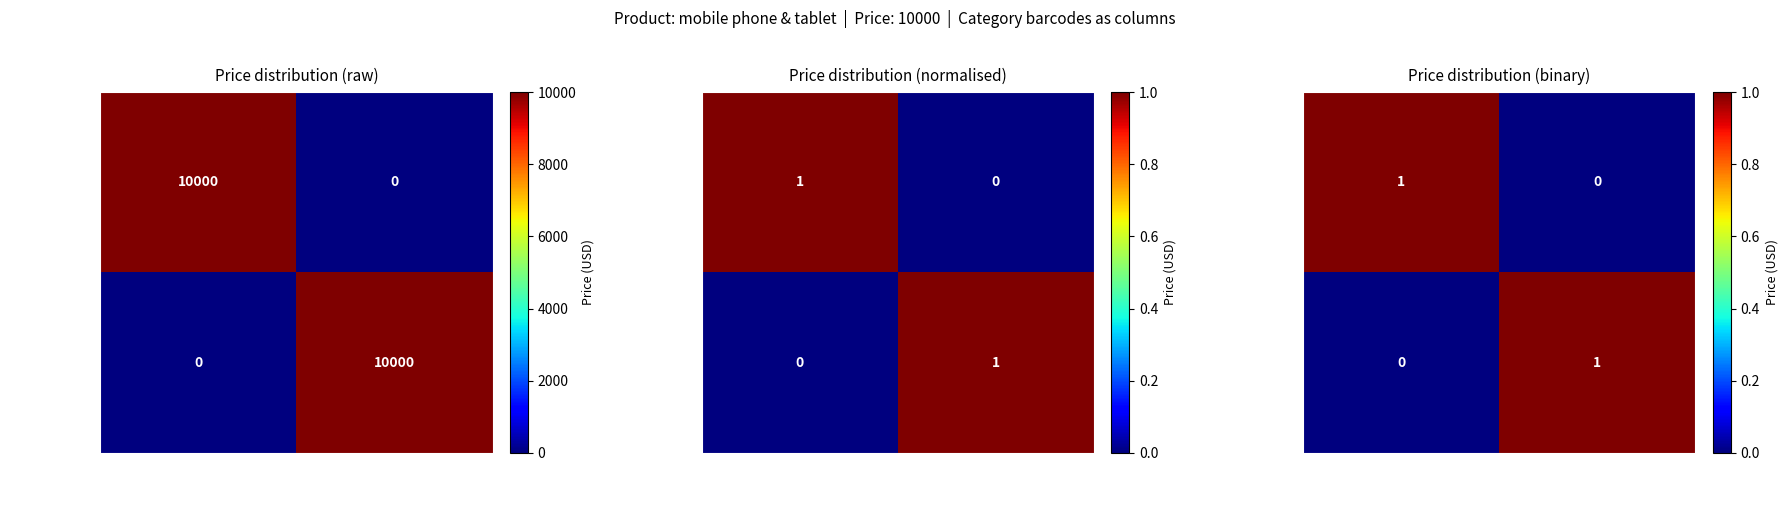

At which category does the chart reach its minimum across all series?

667a5fa83307aebcf3fb450e